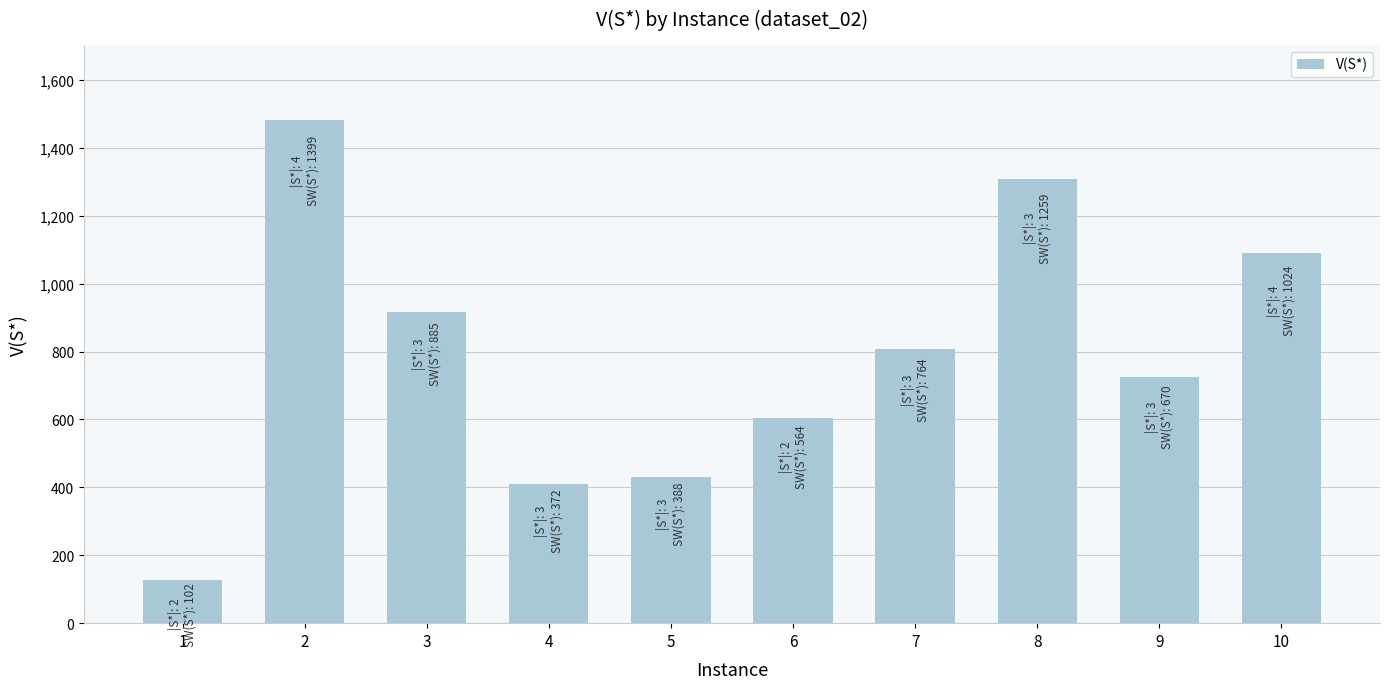

Is it true that the value at 2 is 2316?

False